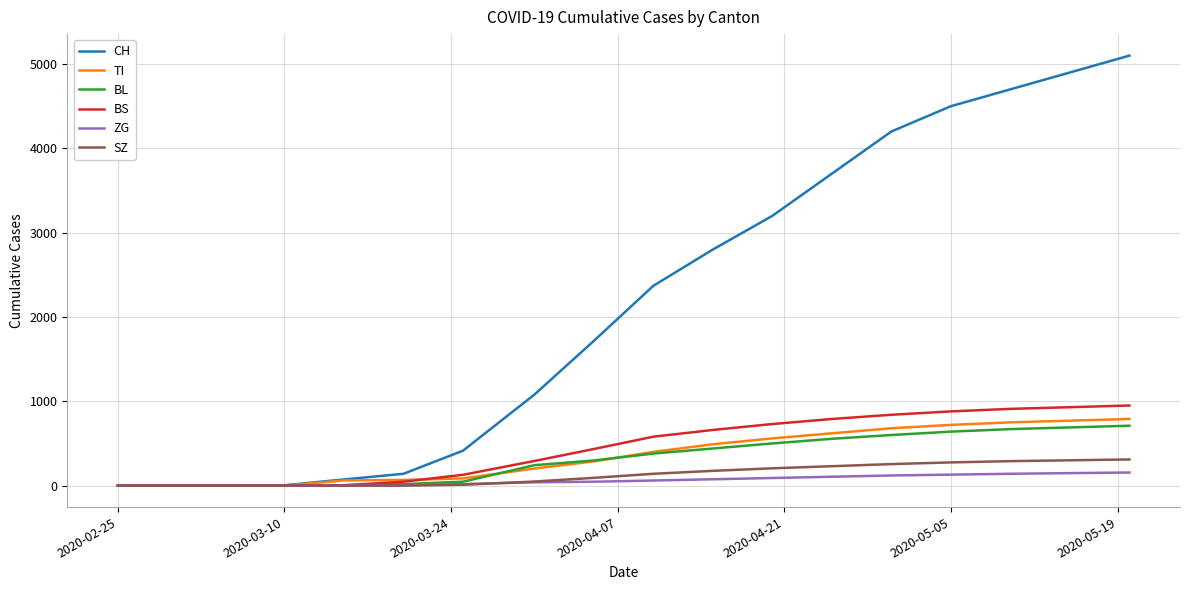

Which series has the largest total across all categories?

CH